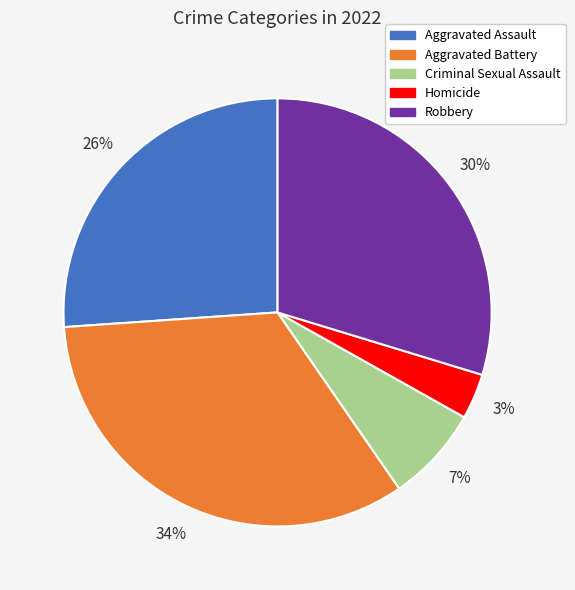

To the nearest percent, what percentage of the pie is Homicide?

3%